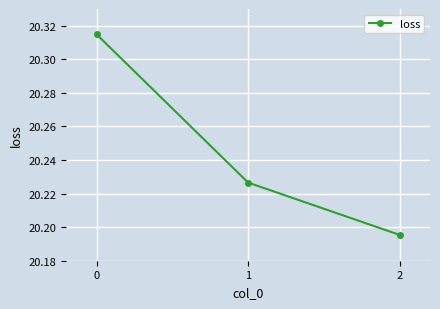

True or false: the data shows 9.8 at 1.

False